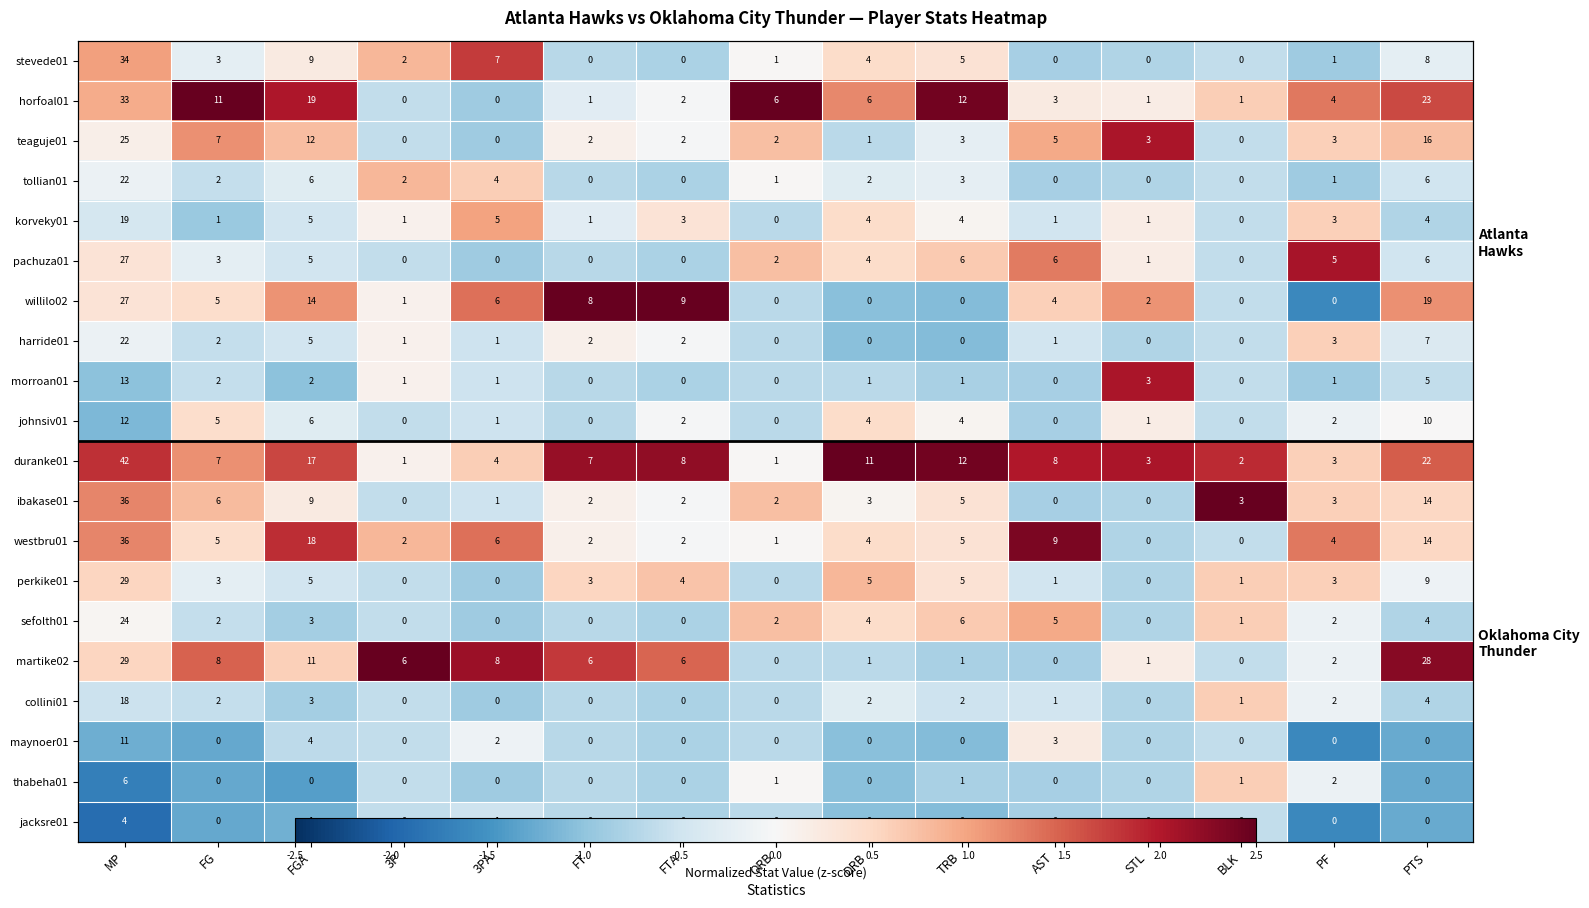

At which label does morroan01 first exceed 0?

3P